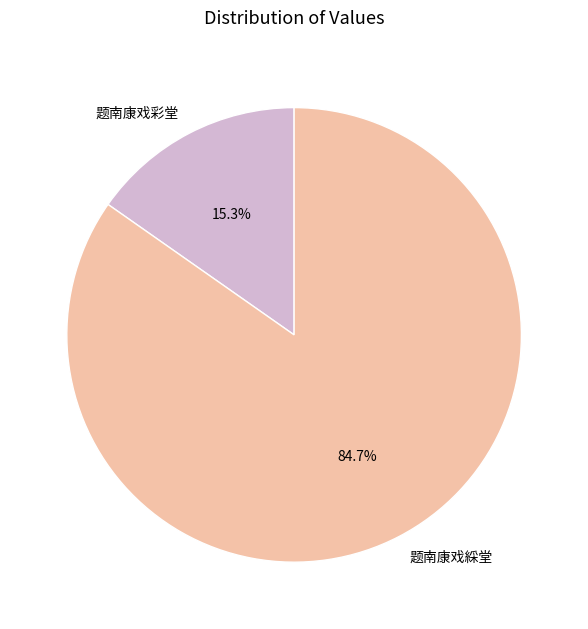

Which category accounts for the majority?

题南康戏綵堂